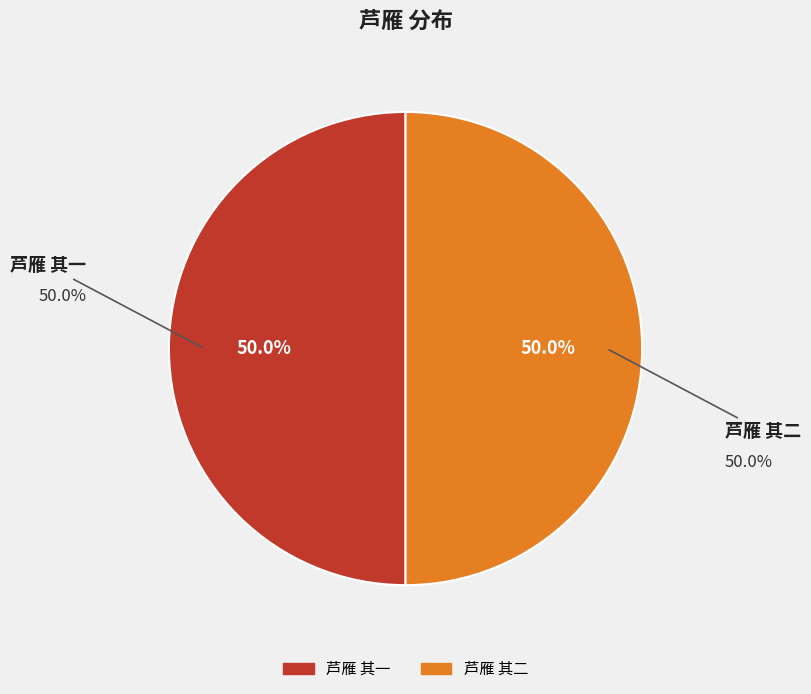

What is the ratio of the value at 芦雁 其二 to the value at 芦雁 其一?

1.0